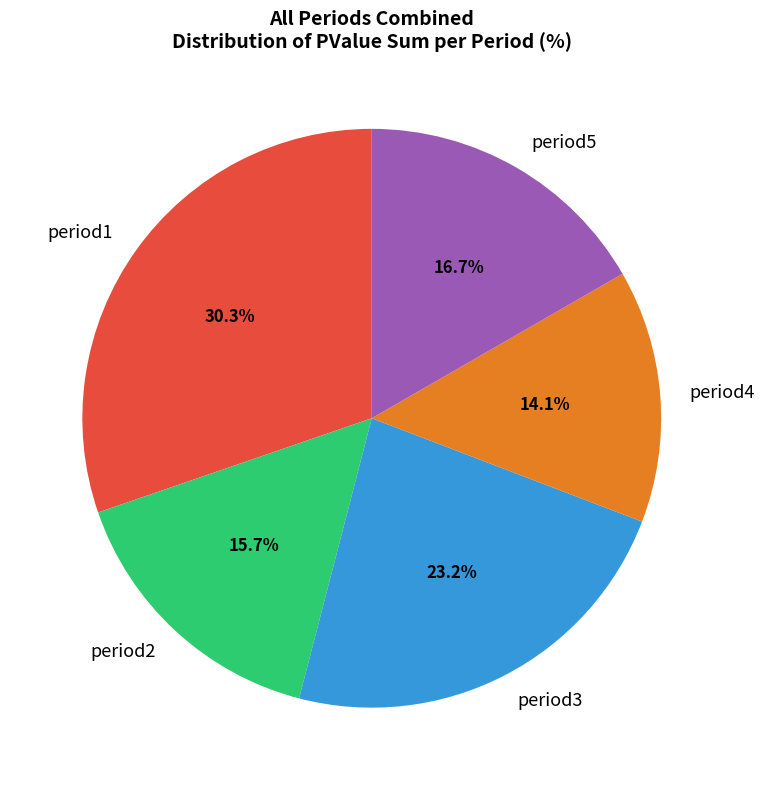

Which has a higher value, period1 or period2?

period1